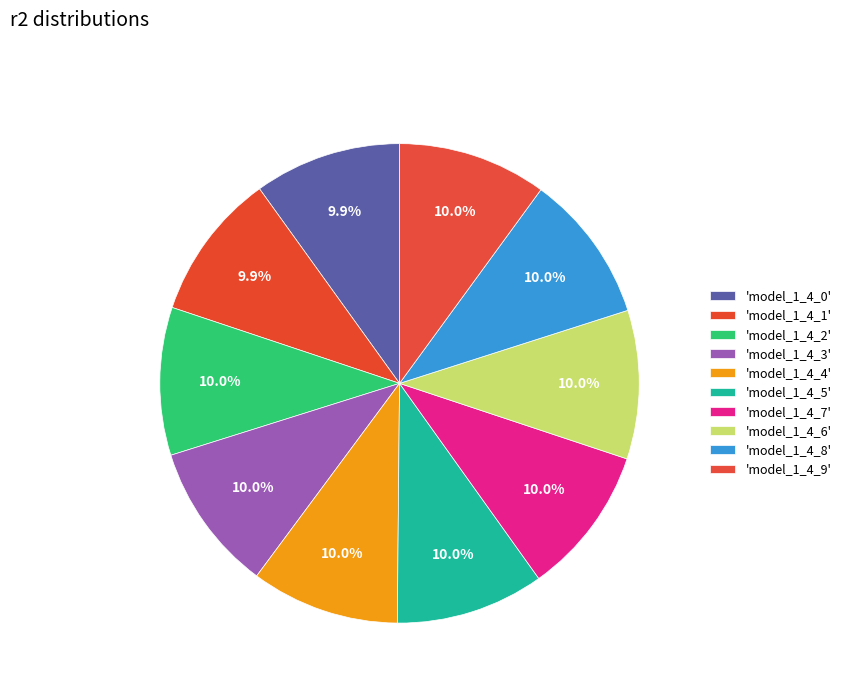

Count the number of slices in the pie.

10